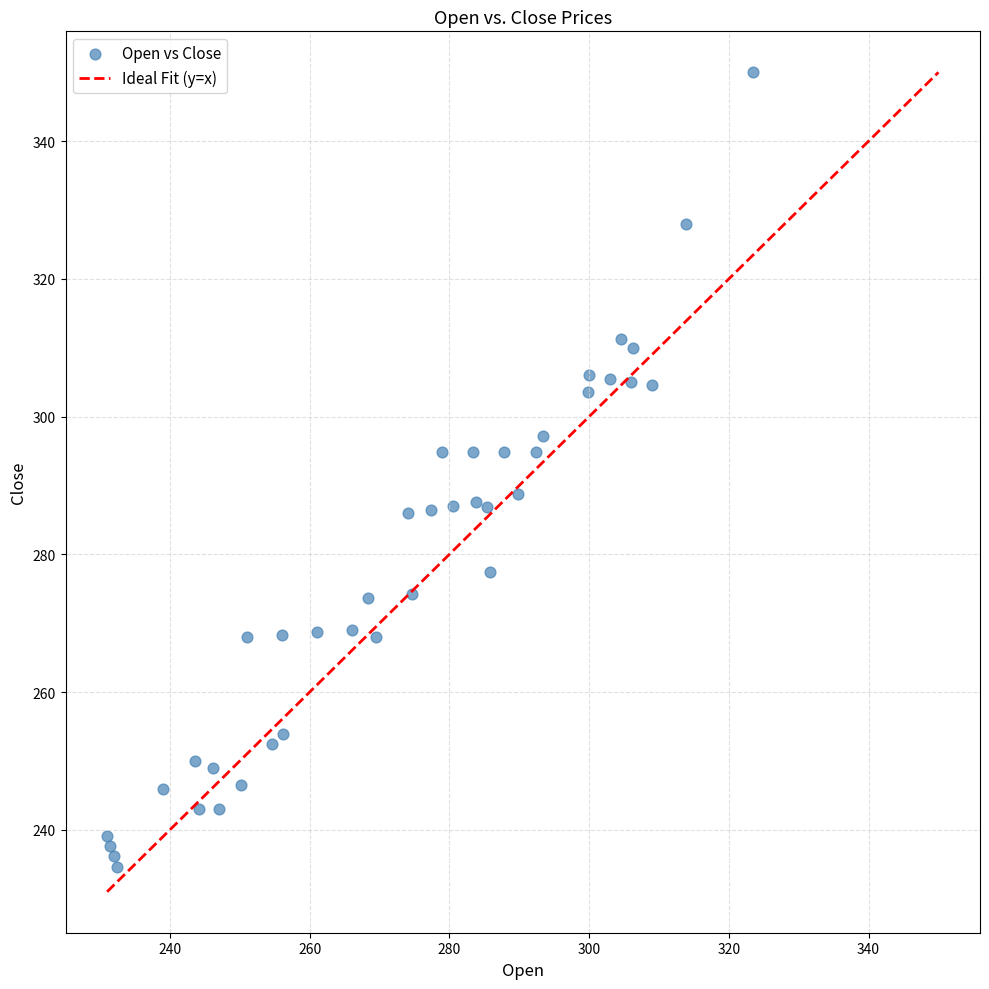

What is the range of X values (max minus min)?

92.4